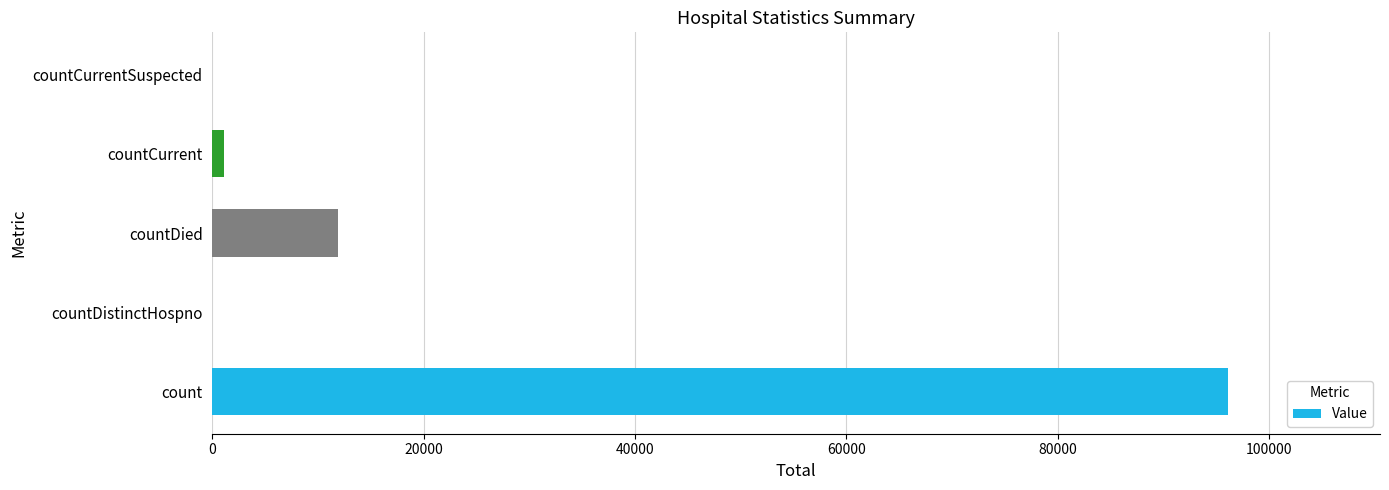

What is the sum of all values?

109133